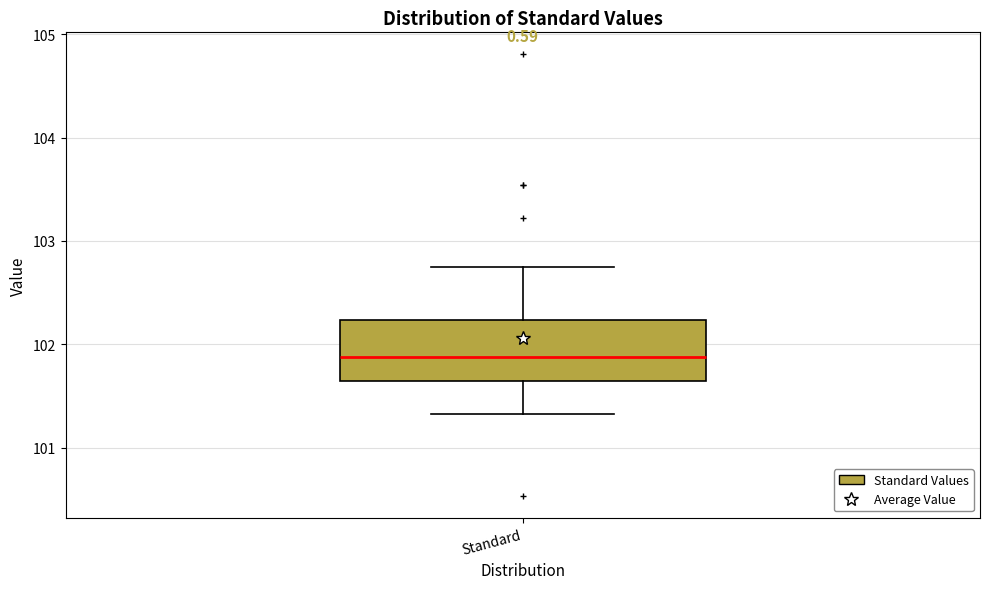

Read this box plot against the y-axis: the position of the median line, the range covered by the box, and the ends of both whiskers. The values are not printed on the chart, so give them approximately, as read against the axis.

median 101.9, box 101.6 to 102.2, whiskers 101.3 to 102.7